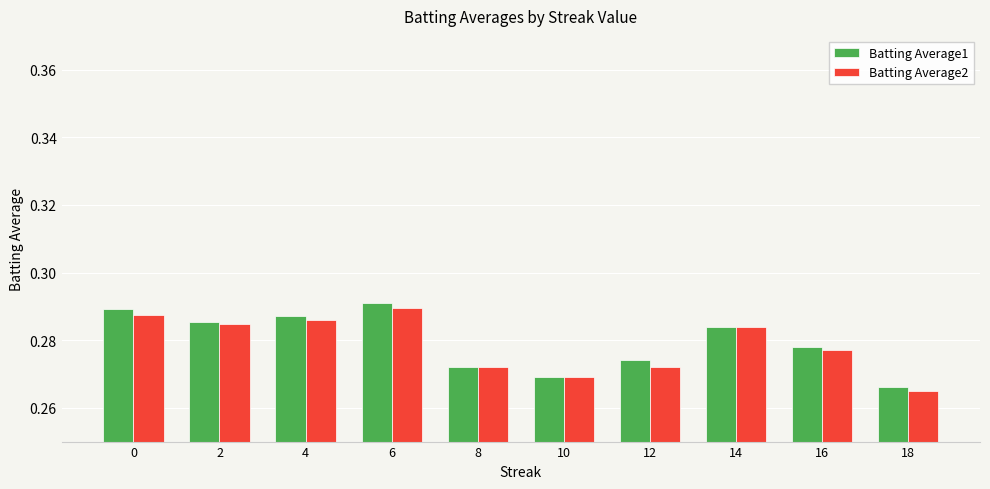

At which label is Batting Average2 closest to 0?

18